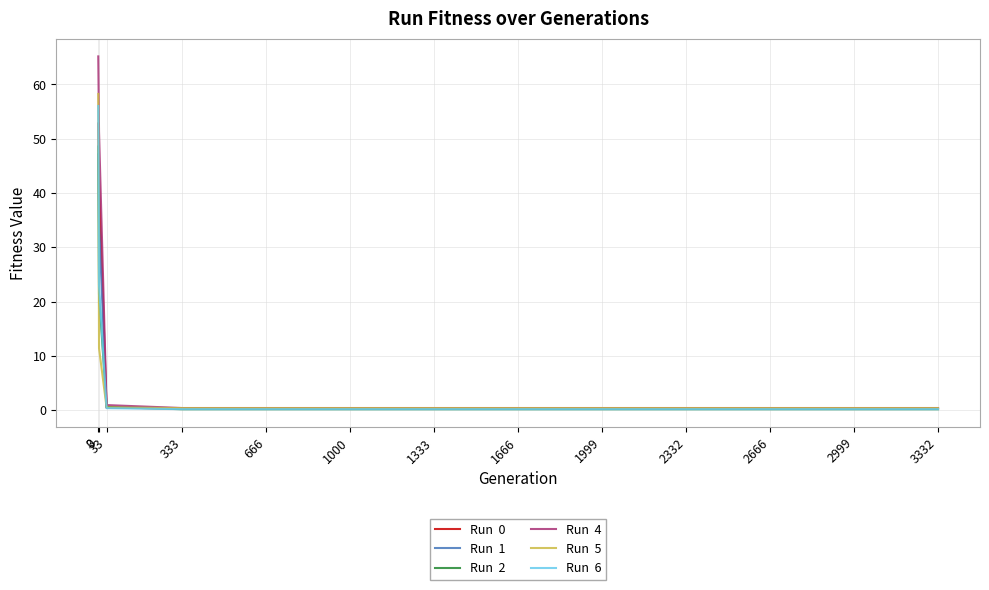

What is the difference between the highest and lowest values at 3?

39.9